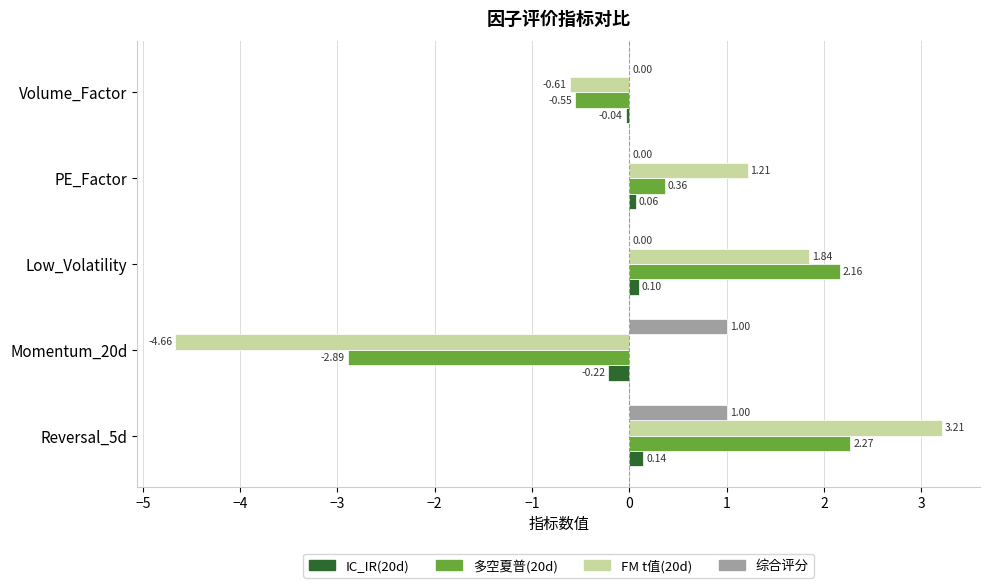

What is the sum of the 多空夏普(20d) values at Momentum_20d and PE_Factor?

-2.5